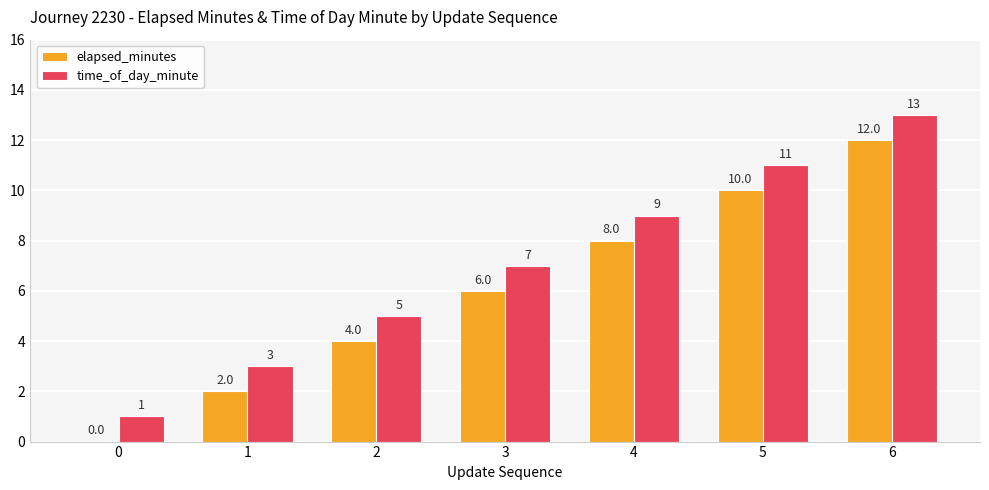

Is the value of time_of_day_minute at 1 greater than the value of elapsed_minutes at 6?

No